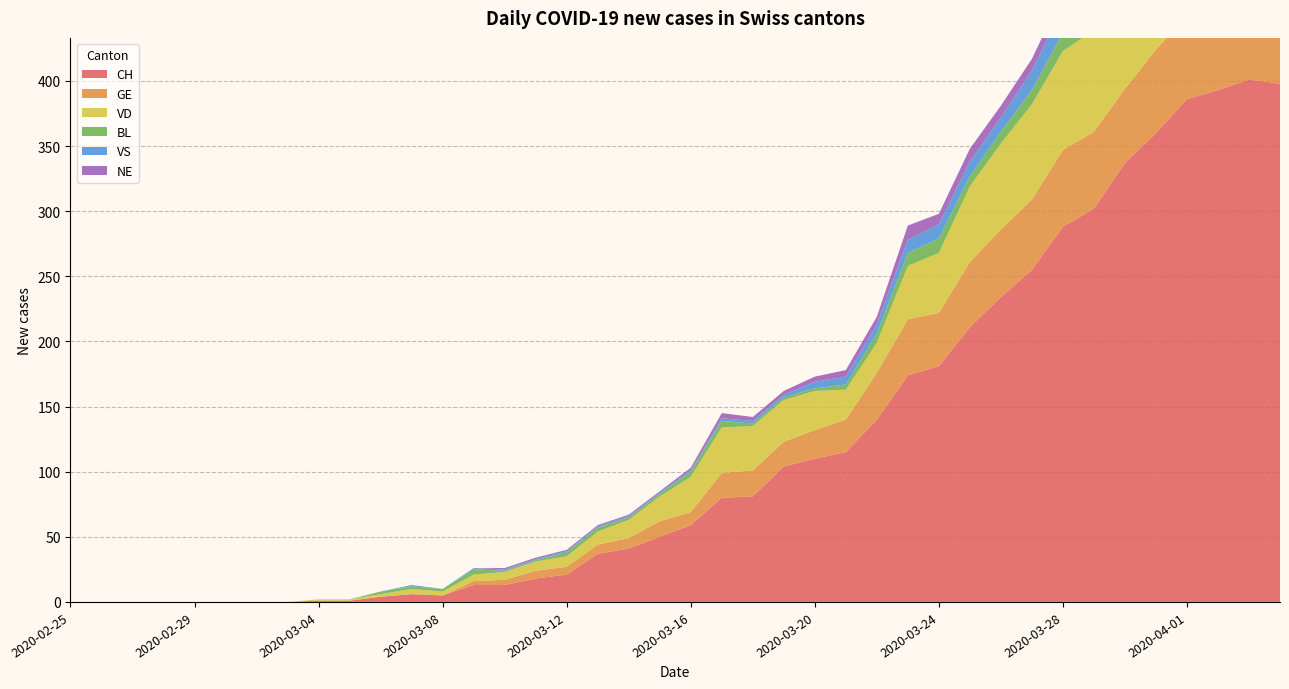

Reading right to left, list all the values displayed in this chart.

CH: 398	401	393	386	360	337	302	288	255	234	211	181	174	140	115	110	104	81	80	59	50	41	37	21	18	13	13	5	6	4	1	1	0	0	0	0	0	0	0	0
GE: 61	65	62	64	64	57	59	59	54	52	50	41	43	36	25	22	19	20	19	10	12	8	7	6	6	4	3	0	0	0	0	0	0	0	0	0	0	0	0	0
VD: 80	80	83	83	80	76	78	76	73	66	58	46	41	23	23	30	32	34	35	27	19	14	10	8	7	6	5	3	4	2	1	1	0	0	0	0	0	0	0	0
BL: 19	18	18	17	18	17	15	14	11	9	8	11	10	7	4	2	2	2	5	4	2	2	3	3	1	1	4	2	2	2	0	0	0	0	0	0	0	0	0	0
VS: 26	27	23	23	23	21	23	19	15	11	11	11	10	7	6	5	2	2	2	1	1	1	1	1	1	1	1	0	1	0	0	0	0	0	0	0	0	0	0	0
NE: 10	11	12	14	14	12	16	11	9	9	10	8	11	6	5	4	3	3	4	2	1	1	1	1	1	1	0	0	0	0	0	0	0	0	0	0	0	0	0	0